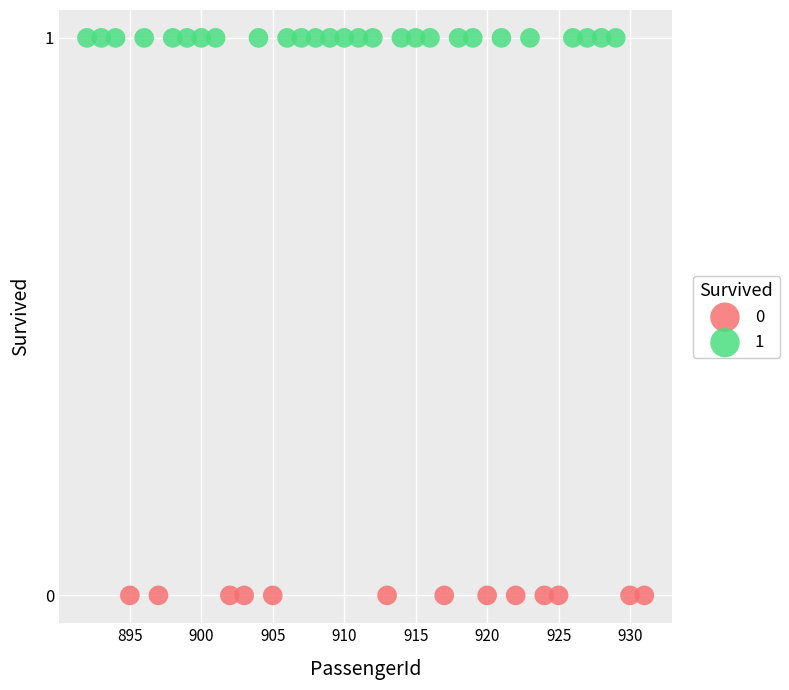

What are all the series names shown in the legend?

0, 1